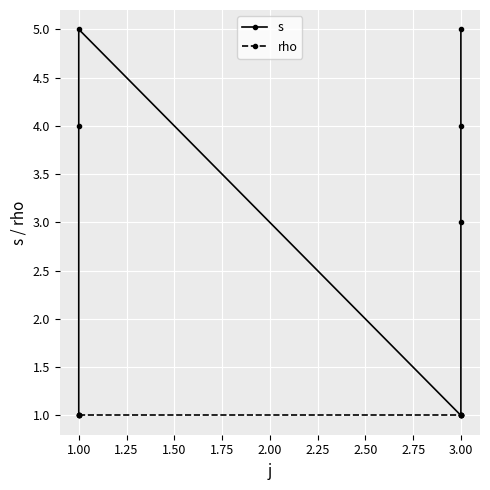

True or false: rho and s cross at least once.

False